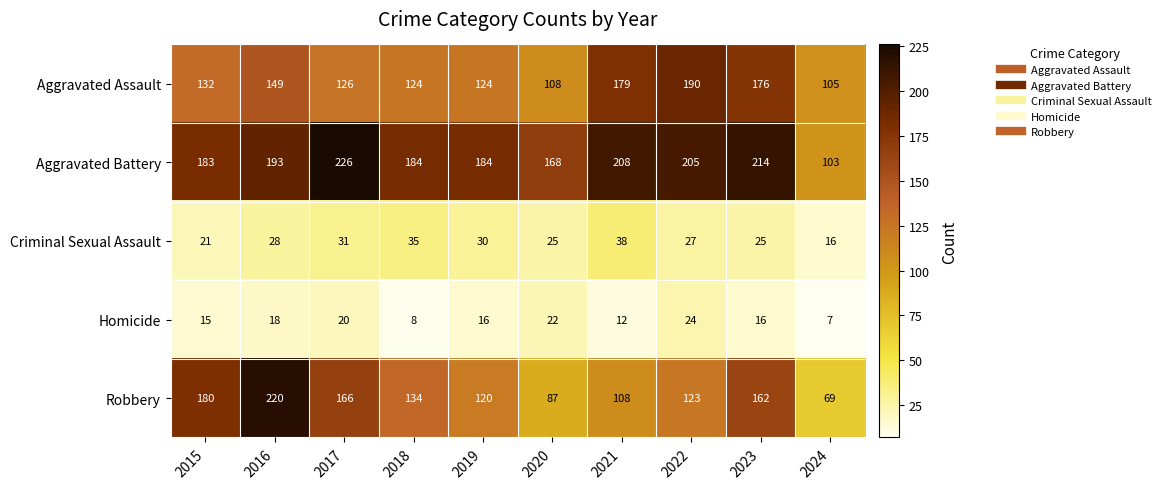

Read the Homicide value at 2023.

16